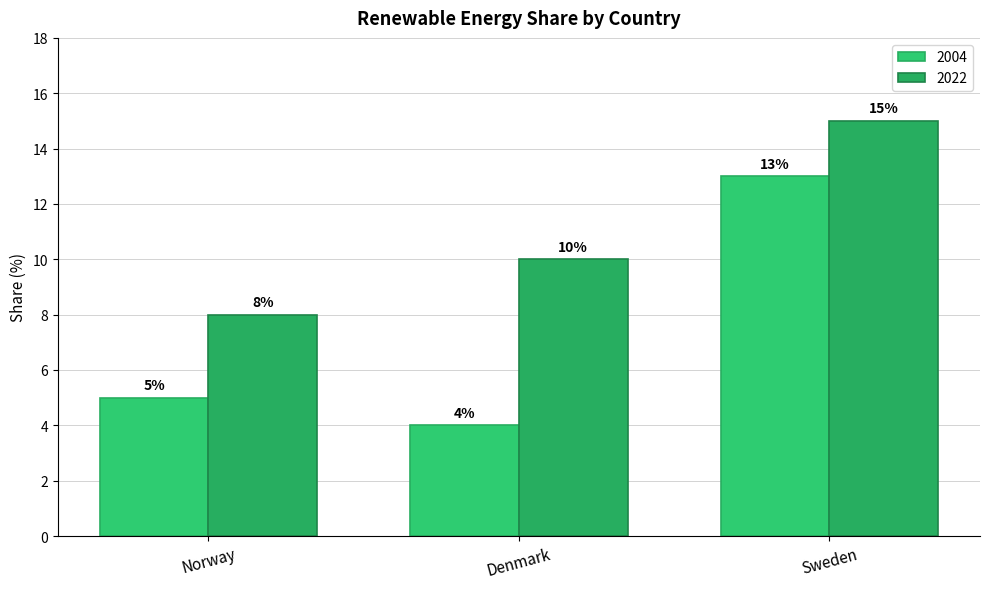

Which series has the largest total across all categories?

2022